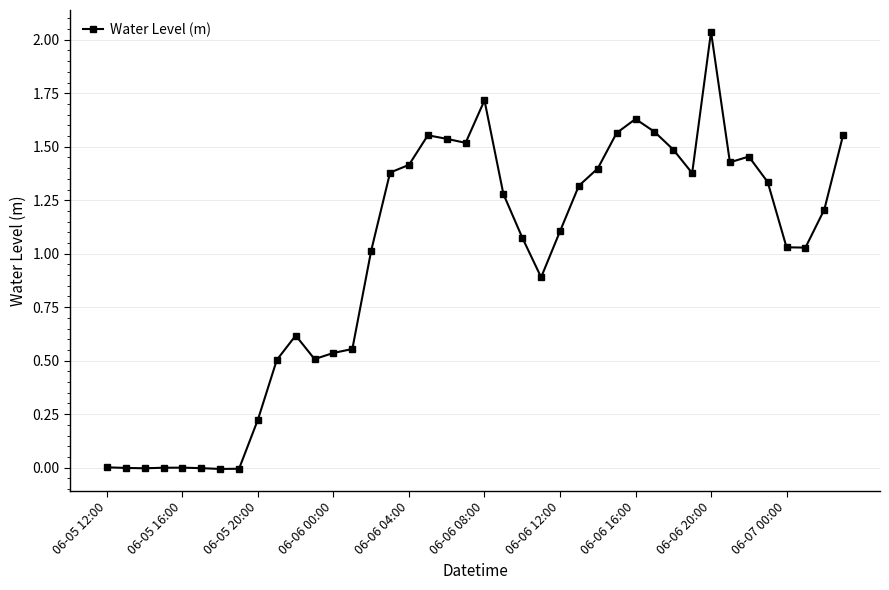

True or false: there are more than 0 points higher than both neighbors.

True